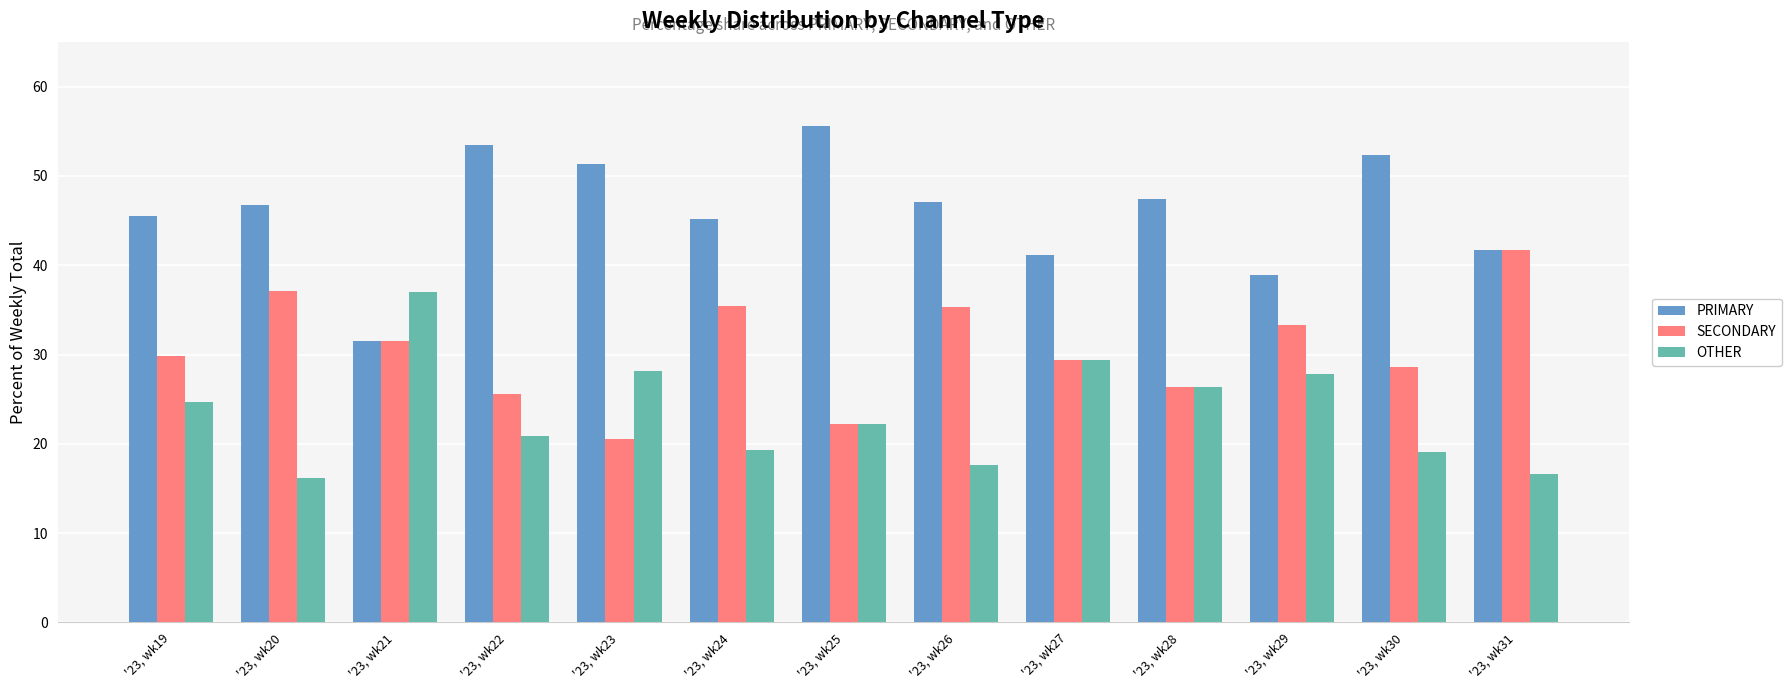

True or false: PRIMARY has a value of 25.2 at '23, wk25.

False